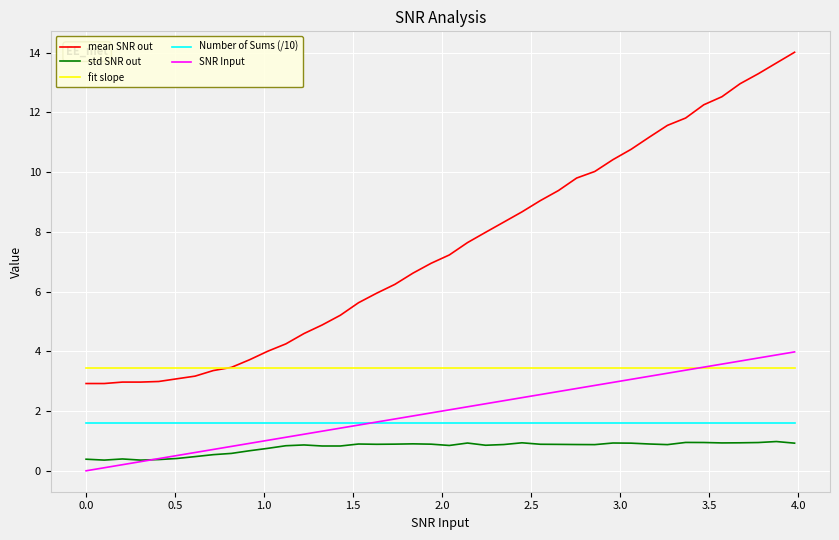

What is the maximum value shown in the chart?

14.0